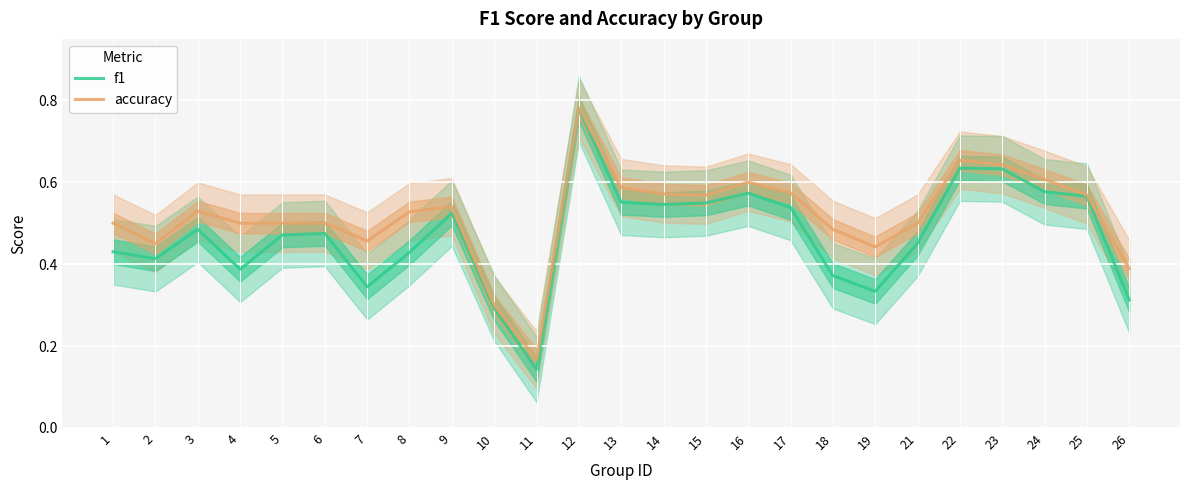

Read the f1 value at 22.

0.6